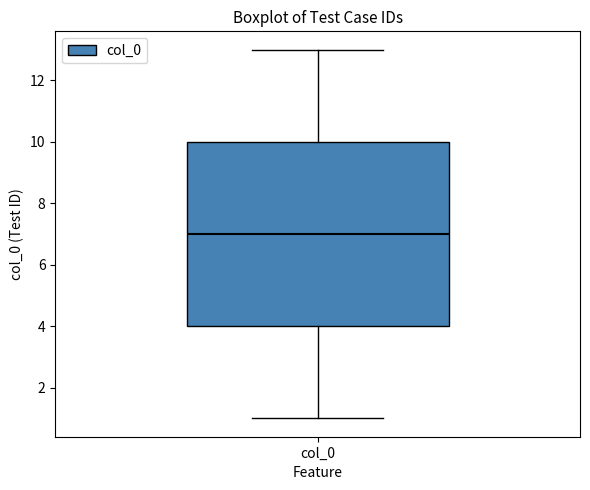

Where does the upper whisker of the box for col_0 end on the y-axis? The values are not printed on the chart, so give them approximately, as read against the axis.

13